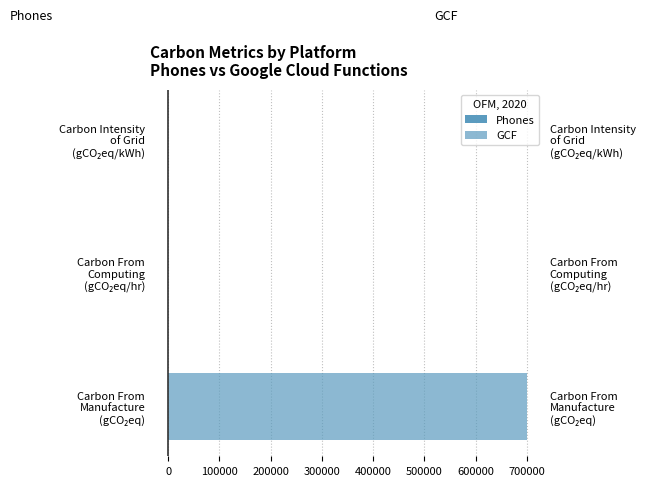

Between Carbon From Computing (gCO₂eq/hr) and Carbon Intensity of Grid (gCO₂eq/kWh), which series saw the biggest shift?

GCF